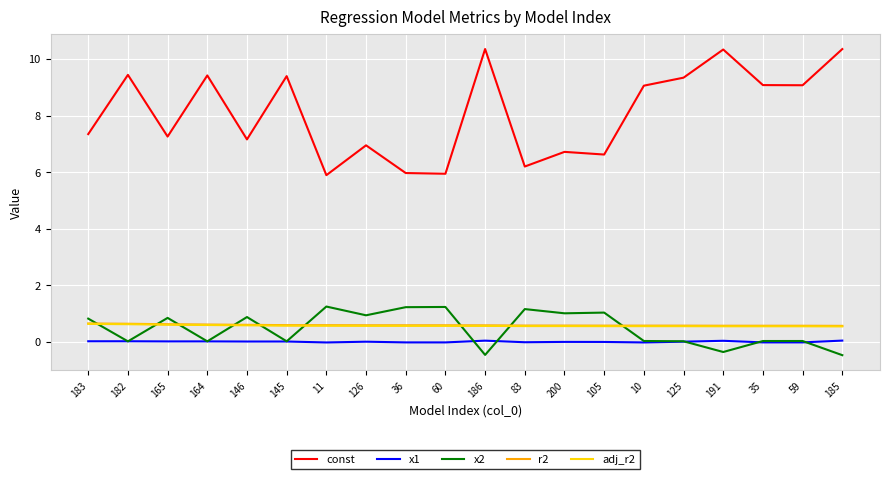

Which series has the largest range (max minus min)?

const